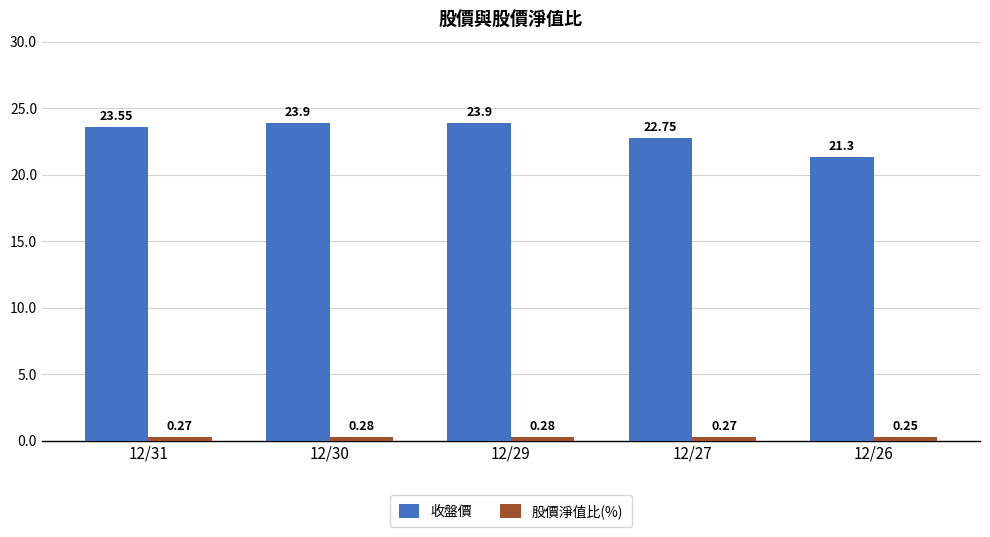

The 收盤價 series shows 23.9 at 12/29. True or false?

True